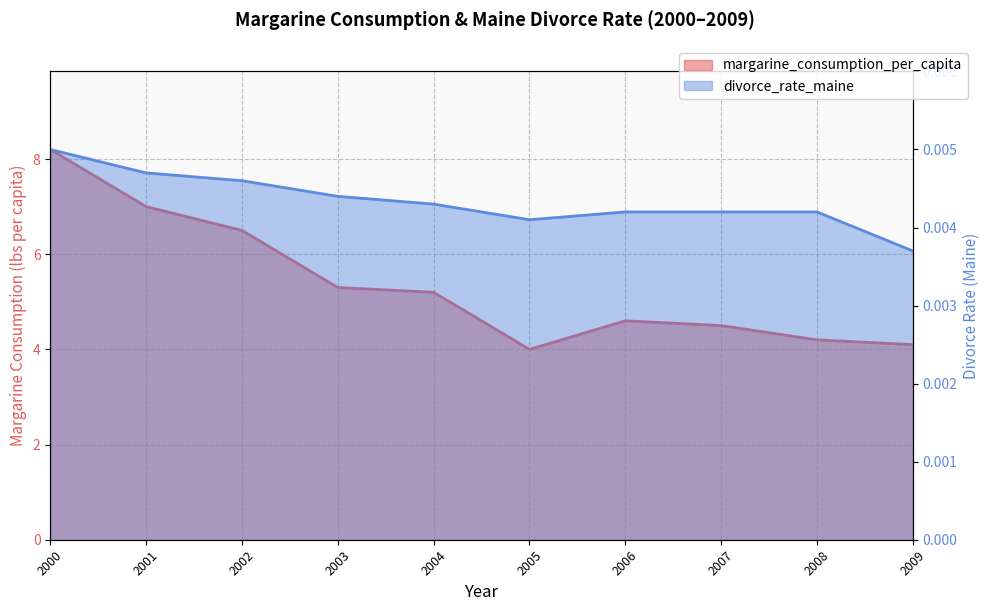

Rank the categories by divorce_rate_maine value from lowest to highest.

2009, 2005, 2006, 2007, 2008, 2004, 2003, 2002, 2001, 2000